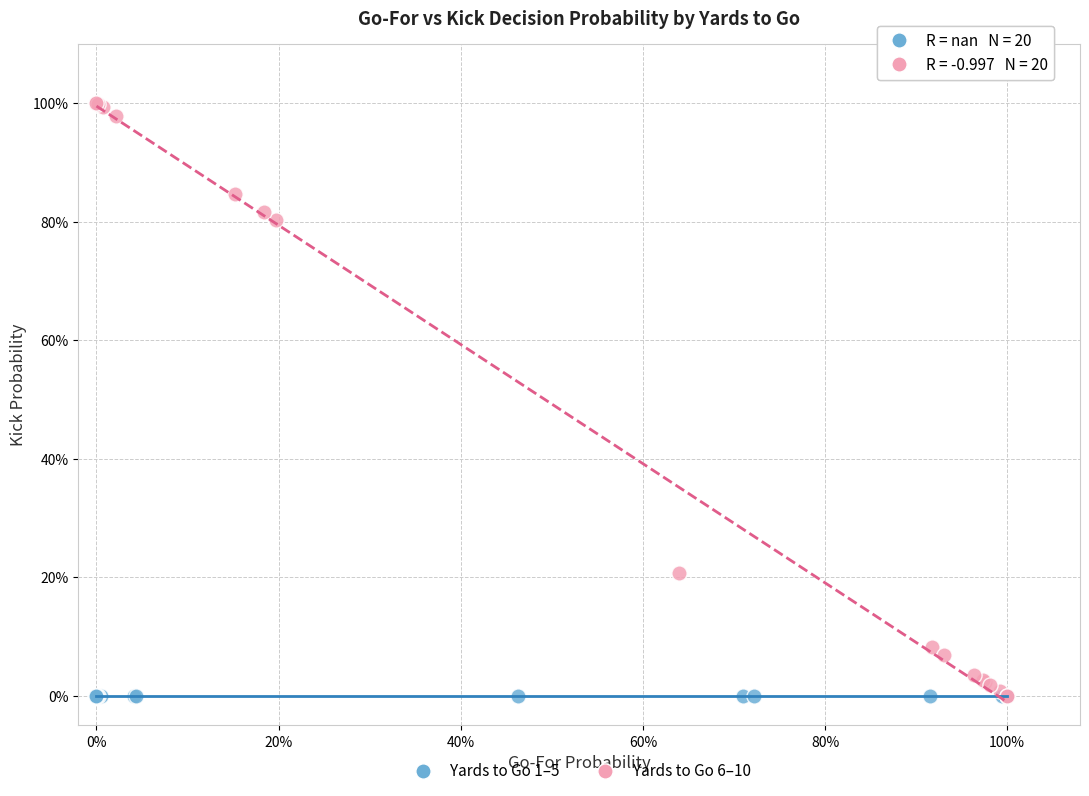

Which series contains the highest Y value?

Yards to Go 6–10